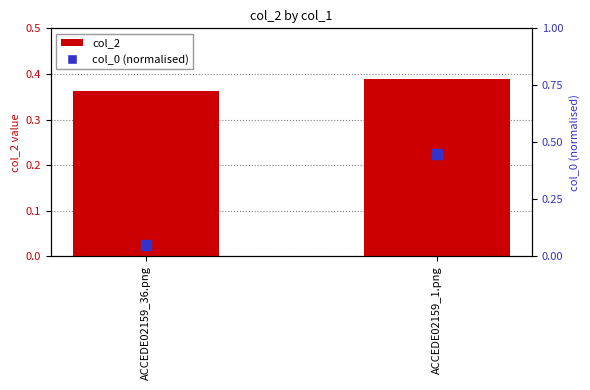

Which series contains the lowest Y value?

col_0 (normalised)